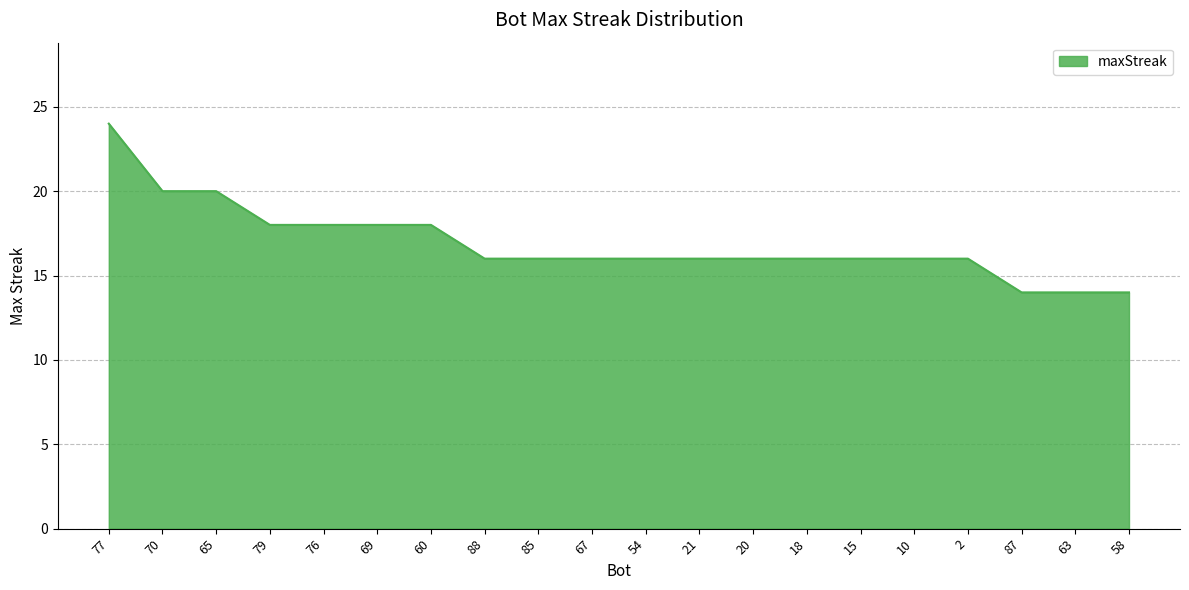

How many lines are shown in the chart?

1